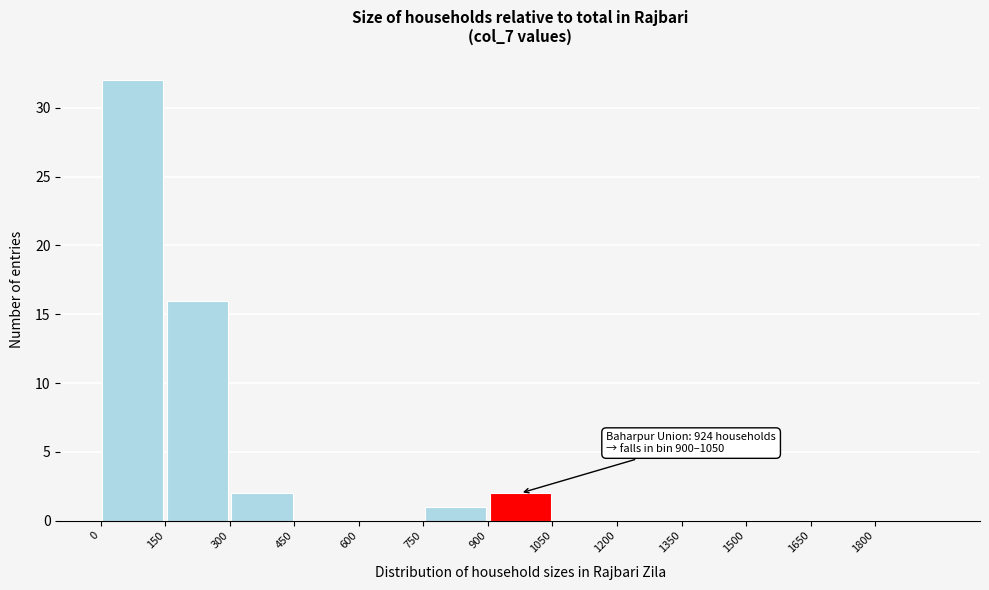

Which range on the x-axis has the tallest bar?

0 to 150